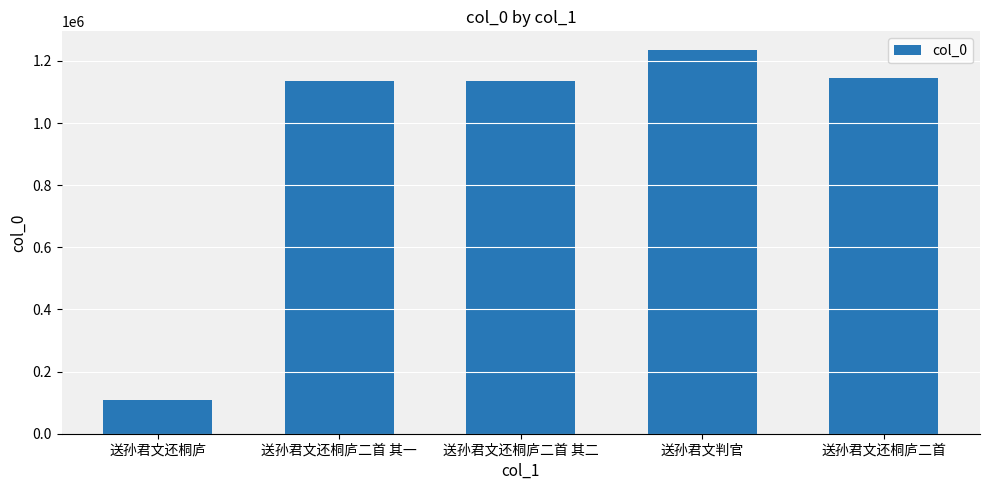

What is the sum of all values?

4756206